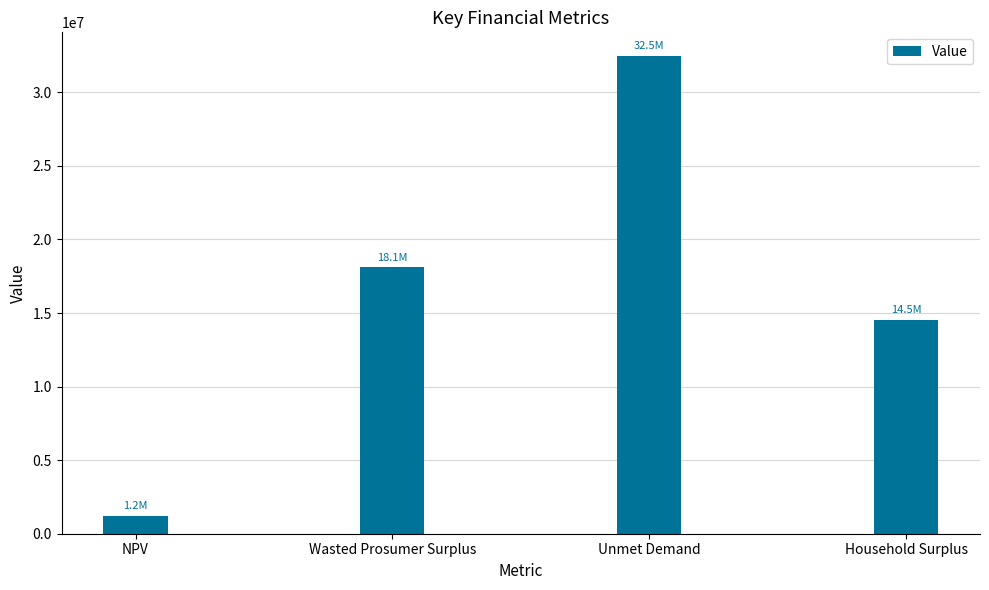

The chart shows a value of 32453085.2 at Unmet Demand. True or false?

True